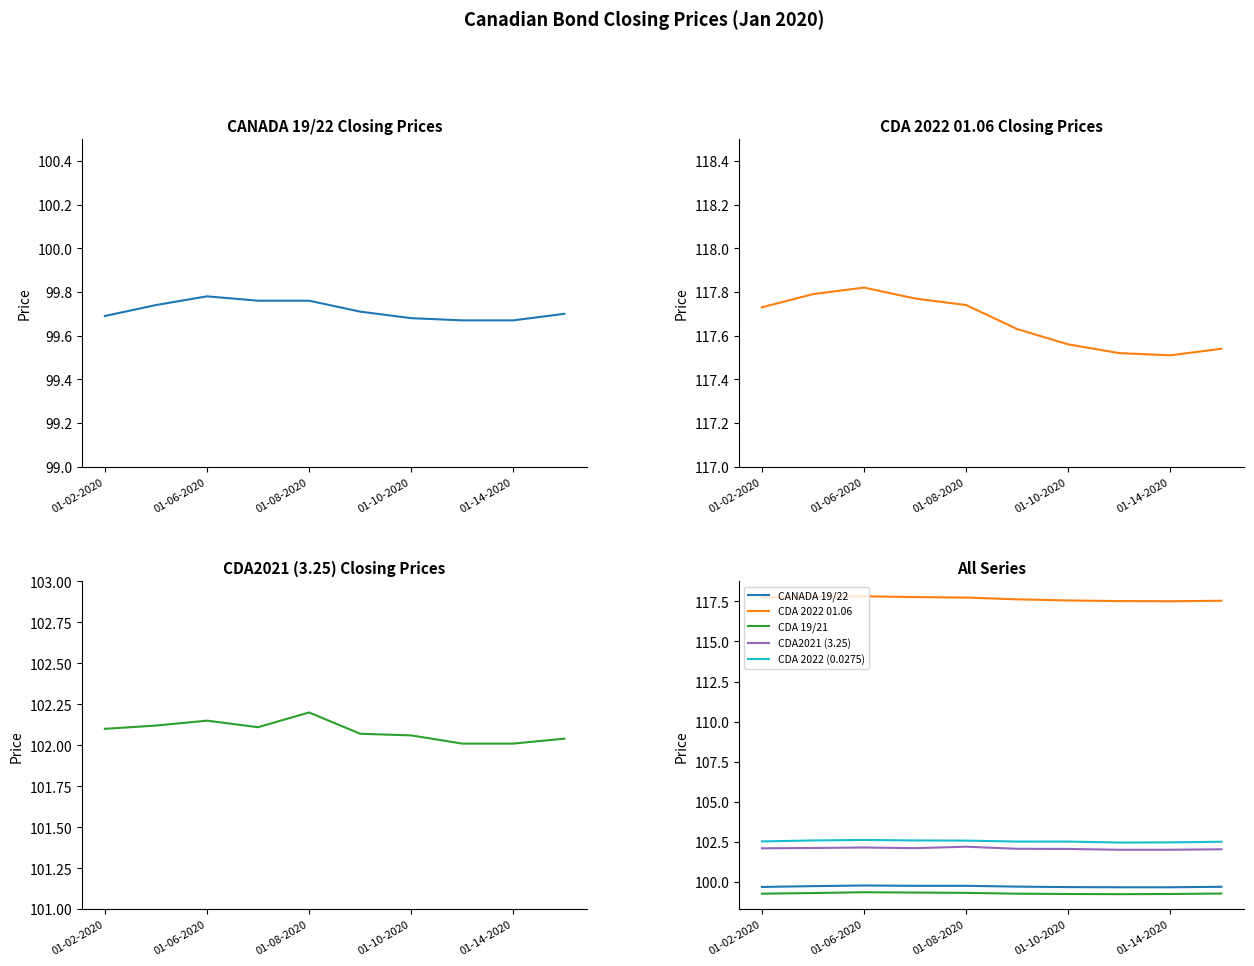

Where is the first local minimum for CDA 2022 (0.0275)?

7